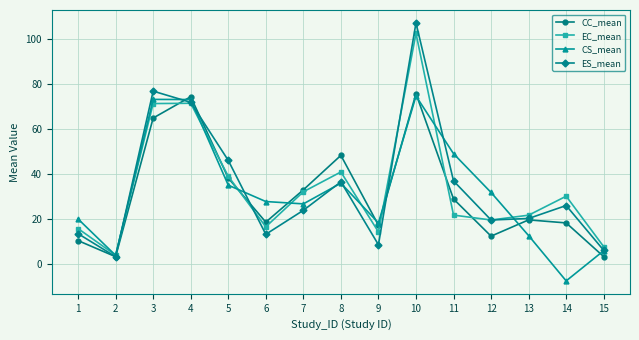

What is the difference between the EC_mean values at 6 and 7?

15.5